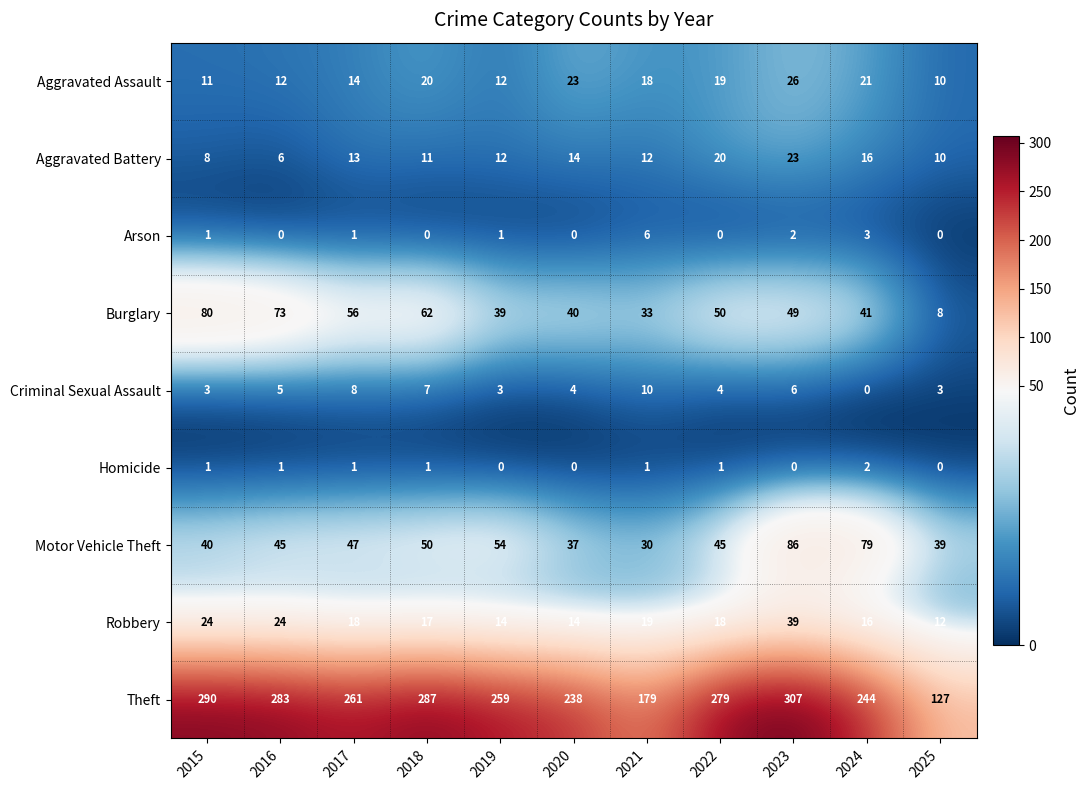

What is the difference between the Burglary values at 2023 and 2025?

41